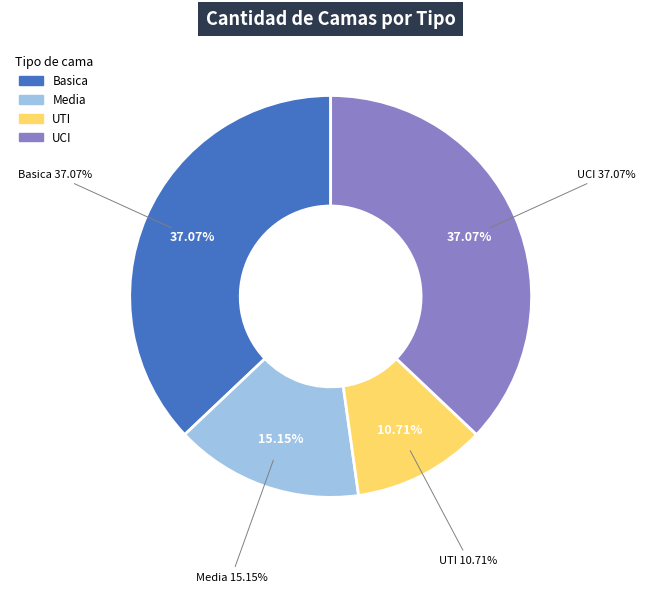

How many slices are in this pie chart?

4